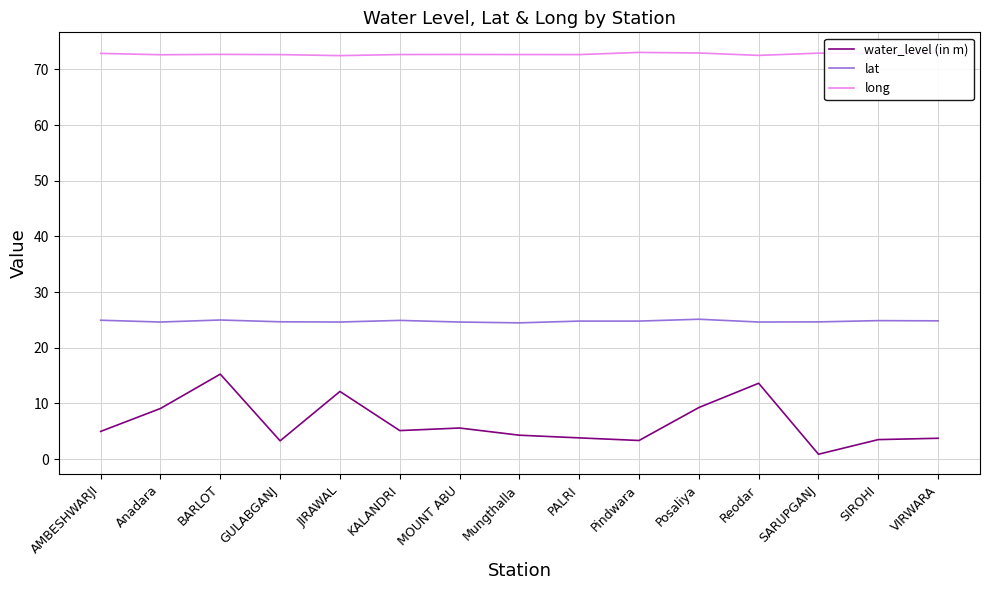

How many lines are shown in the chart?

3